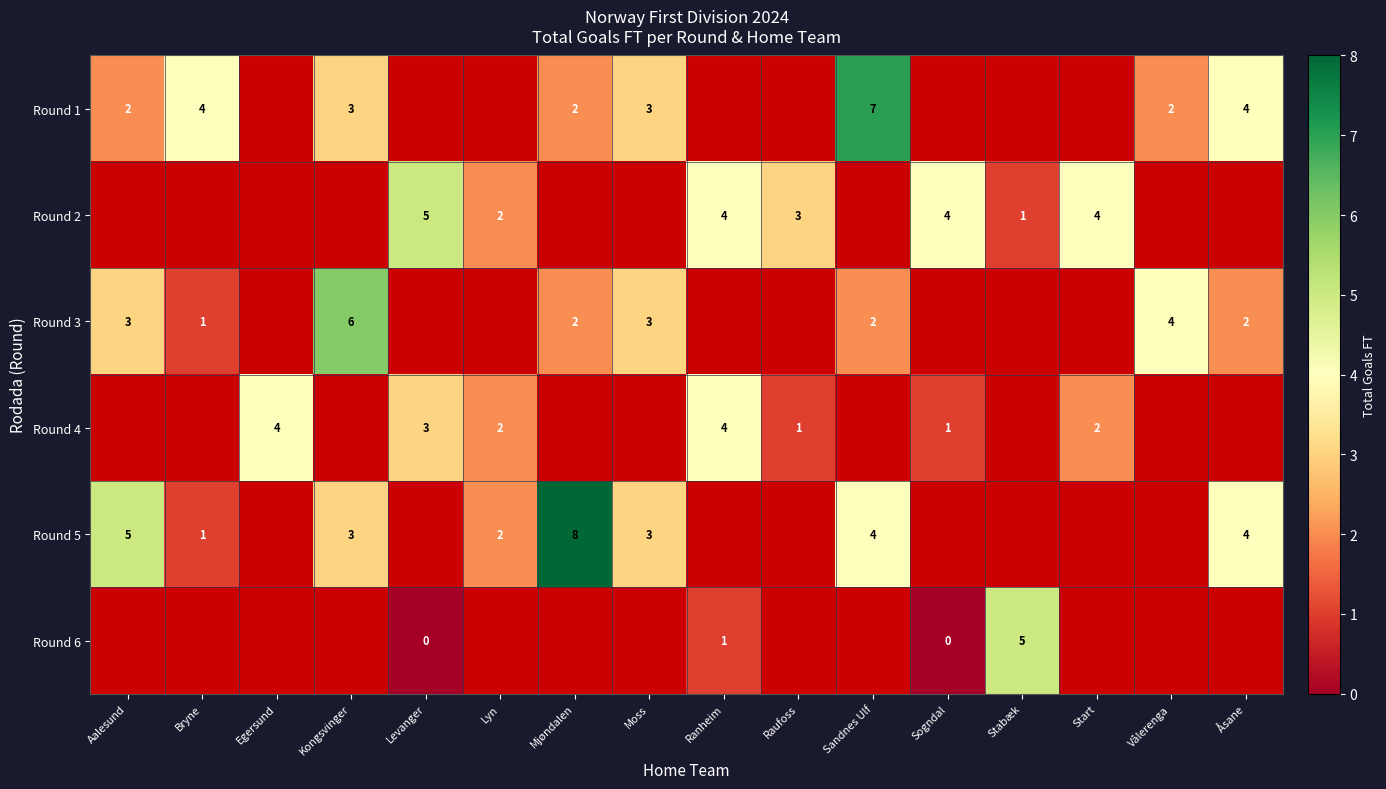

What is the spread (max minus min) of values at Kongsvinger?

3.0